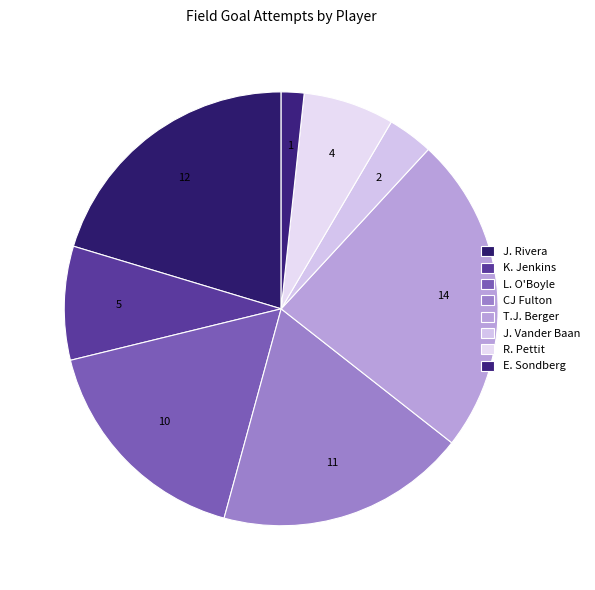

How many slices are in this pie chart?

8